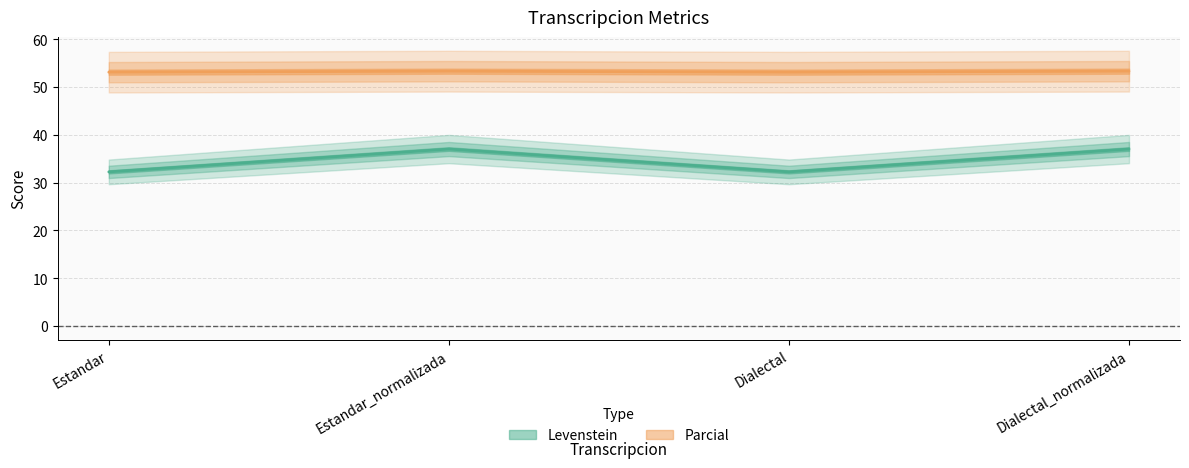

Rank the categories by Parcial value from lowest to highest.

Estandar, Dialectal, Estandar_normalizada, Dialectal_normalizada